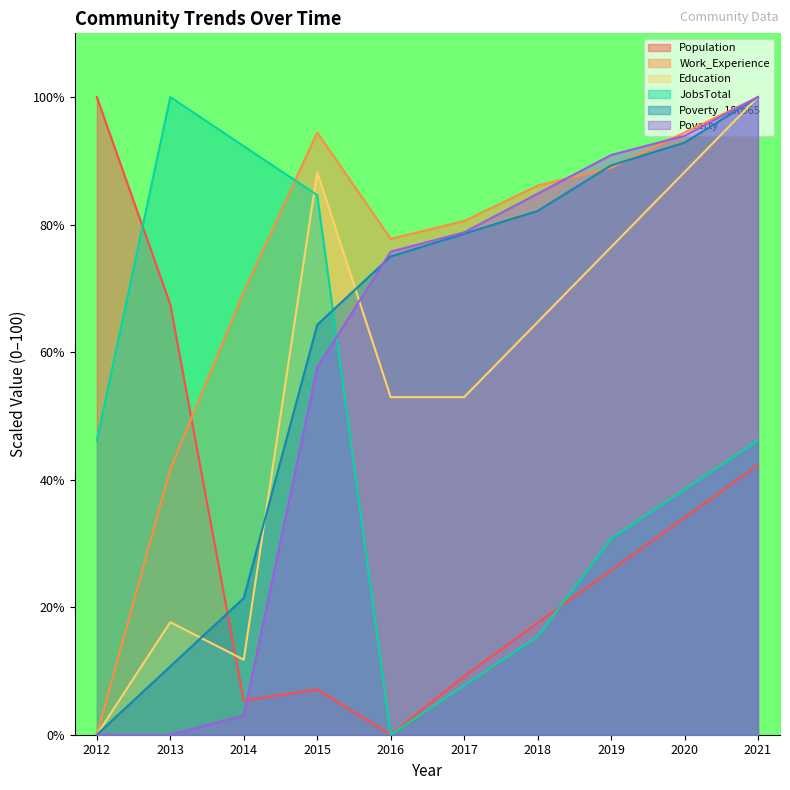

What is the total value across all series at 2015?

396.3